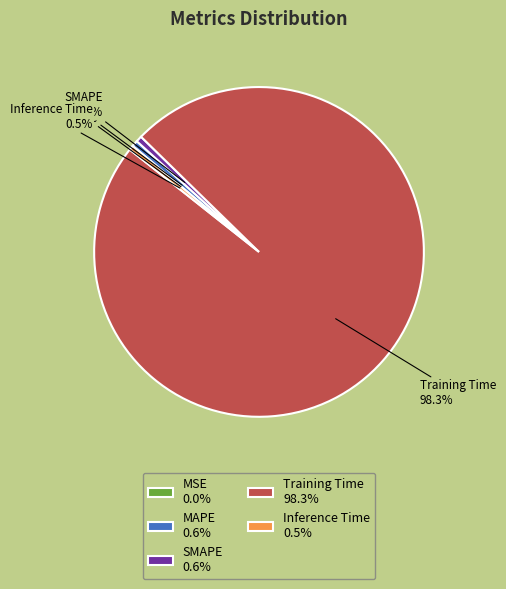

What is the total percentage of Inference Time and Training Time?

98.8%